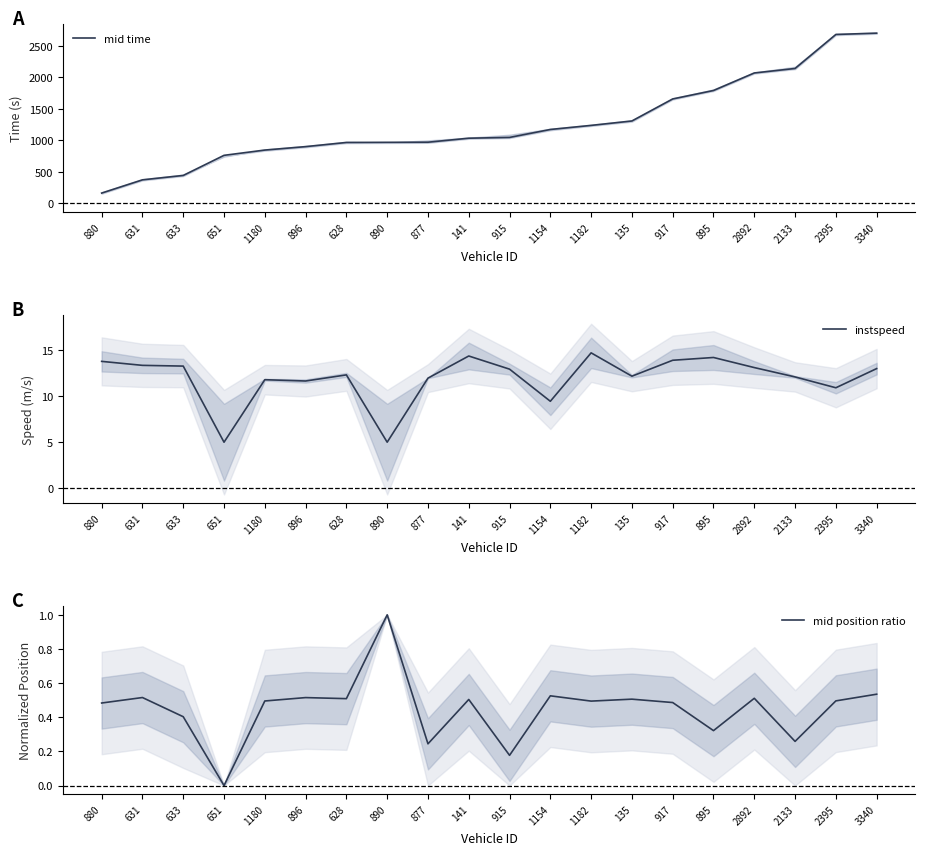

What is the difference between the second highest and minimum values in the mid time series?

2514.2